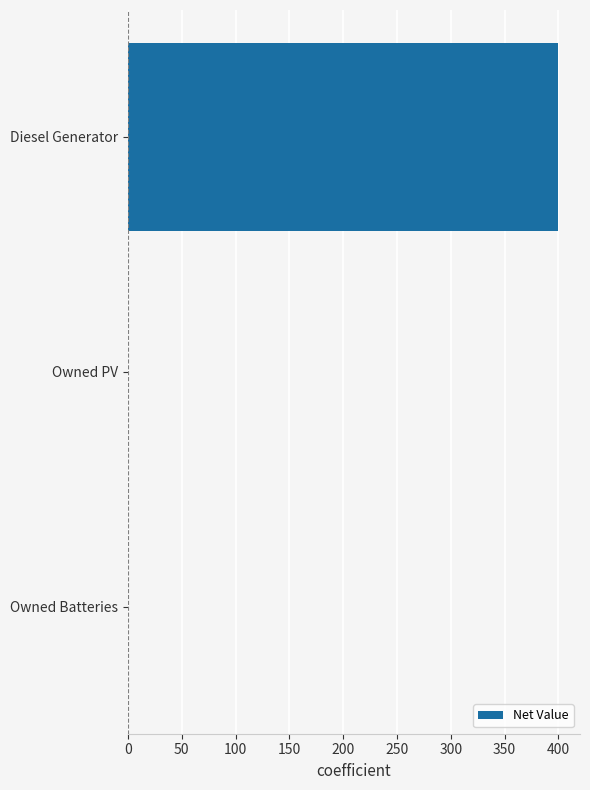

True or false: the data shows 0 at Owned PV.

True